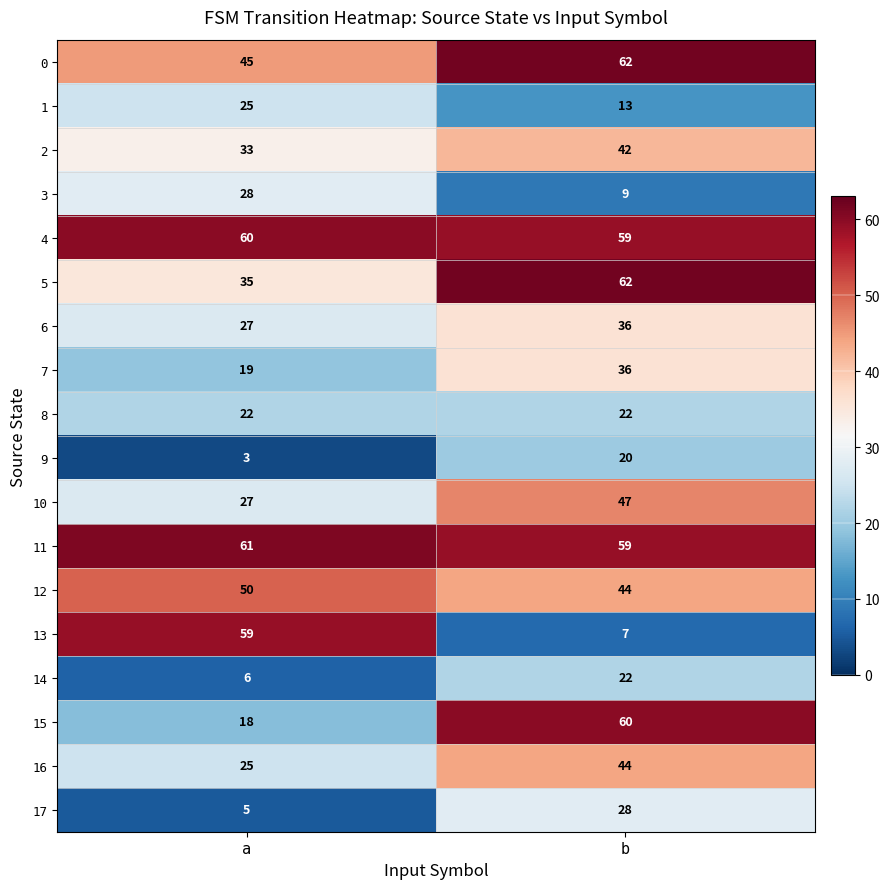

Which series has the widest spread of values?

13